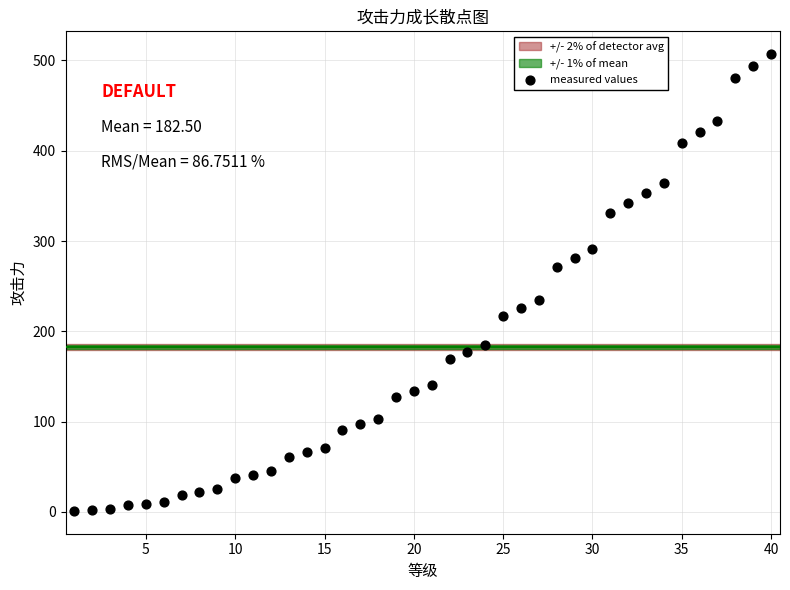

What is the range of X values (max minus min)?

39